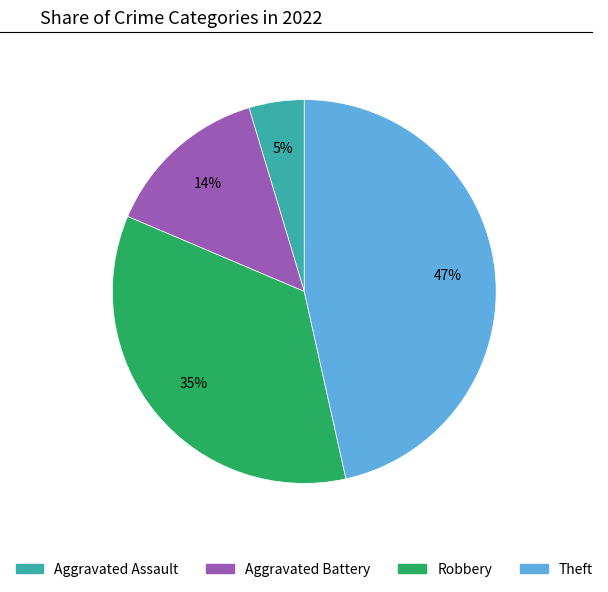

Between Robbery and Aggravated Battery, which is larger?

Robbery